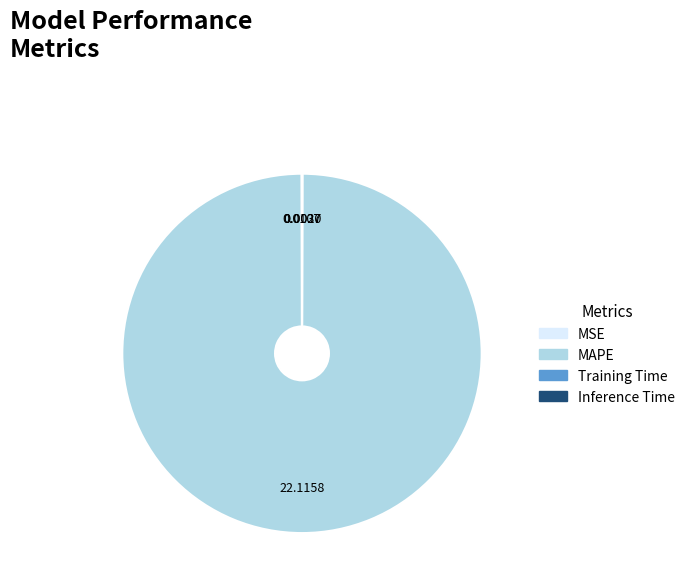

Which slice is the largest?

MAPE